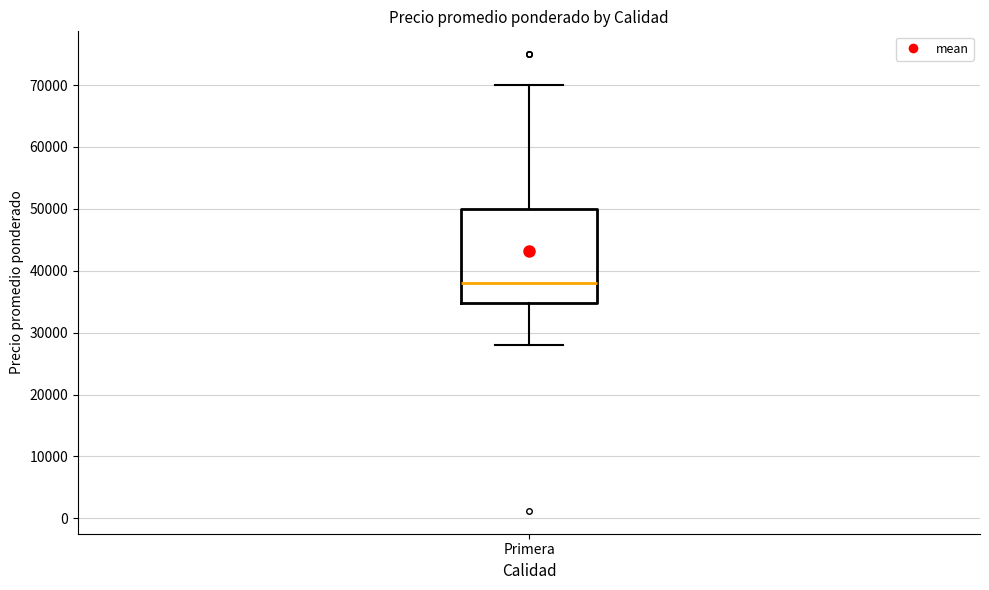

Read this box plot against the y-axis: the position of the median line, the range covered by the box, and the ends of both whiskers. The values are not printed on the chart, so give them approximately, as read against the axis.

median 38000, box 35000 to 50000, whiskers 28000 to 70000